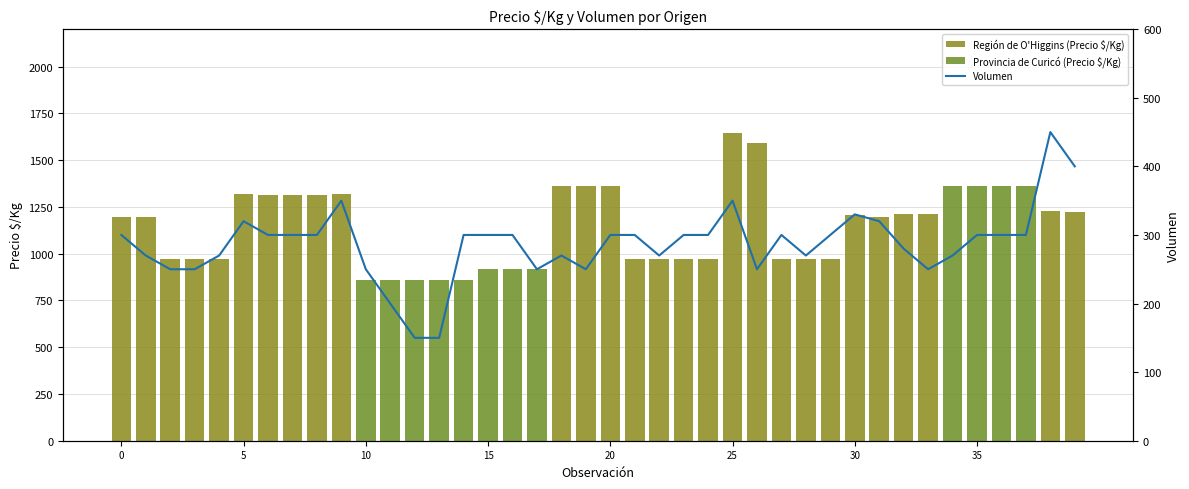

What is the sum of all Región de O'Higgins (Precio $/Kg) values?

33279